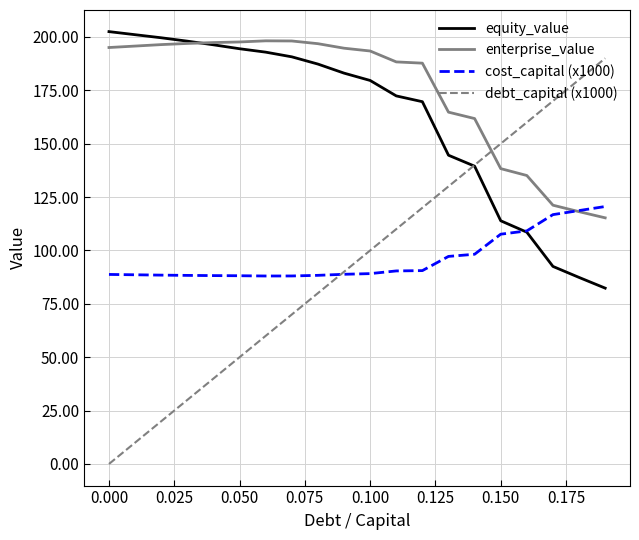

Which series has the widest spread of values?

debt_capital (x1000)